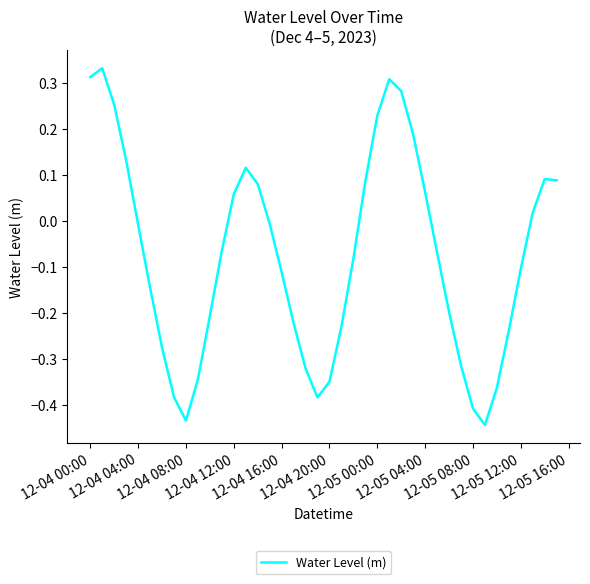

How many values are above zero?

16